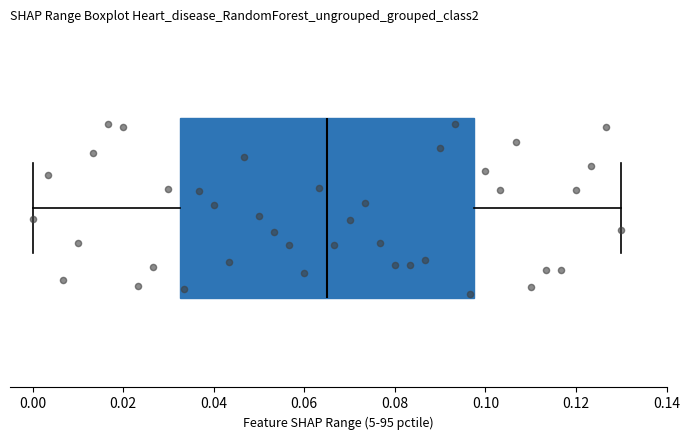

Where is the right edge of the box on the x-axis? The values are not printed on the chart, so give them approximately, as read against the axis.

0.098